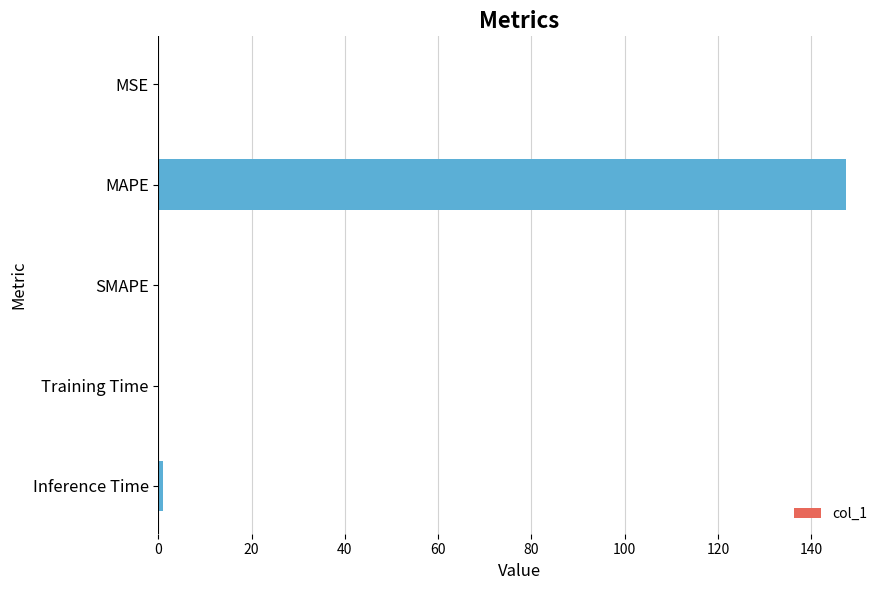

What is the greatest value displayed?

147.4